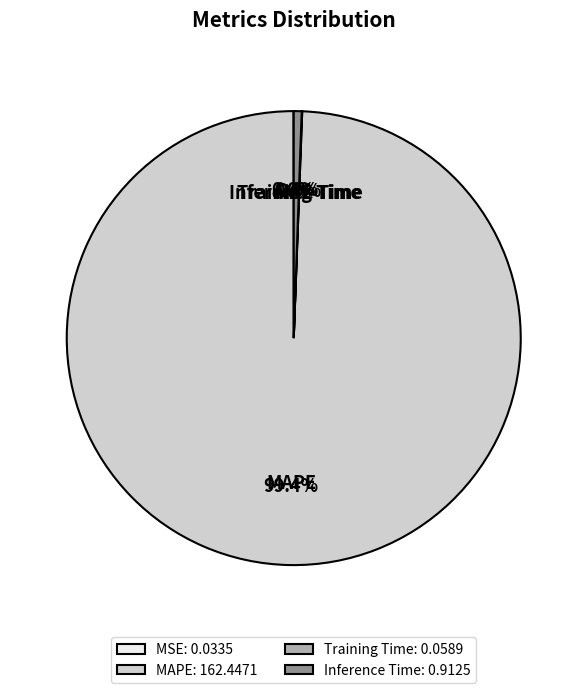

Does any single category account for the majority?

Yes